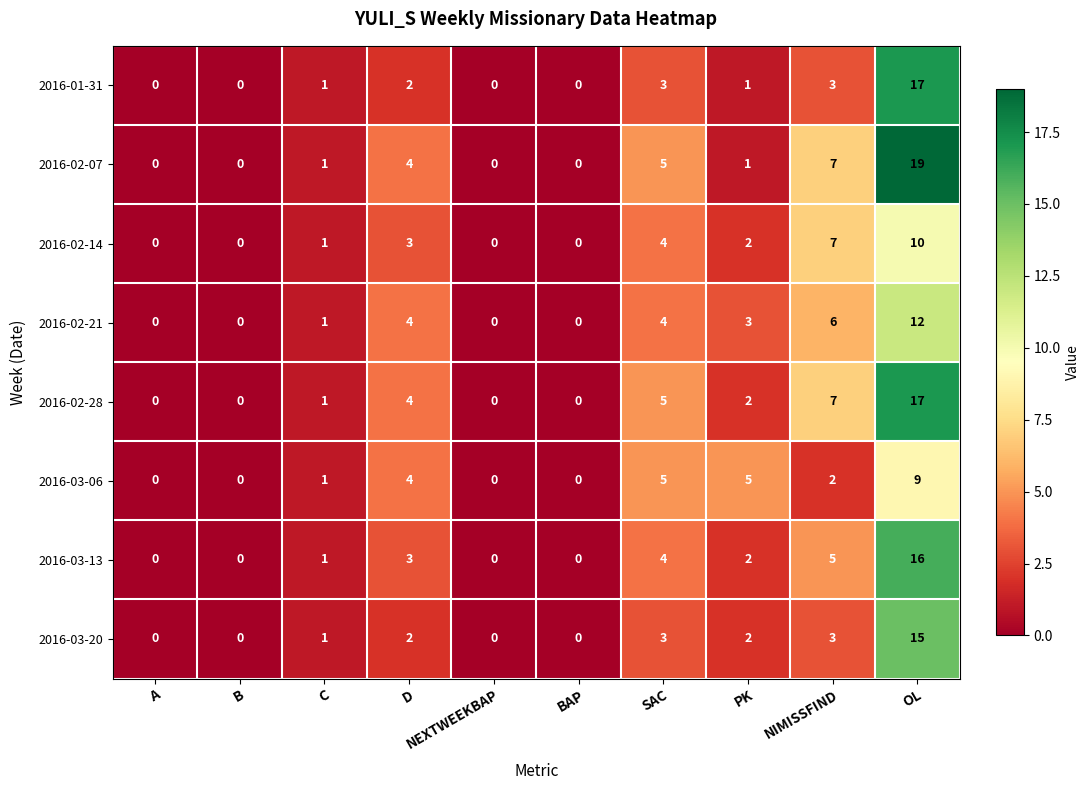

What is the maximum value shown in the chart?

19